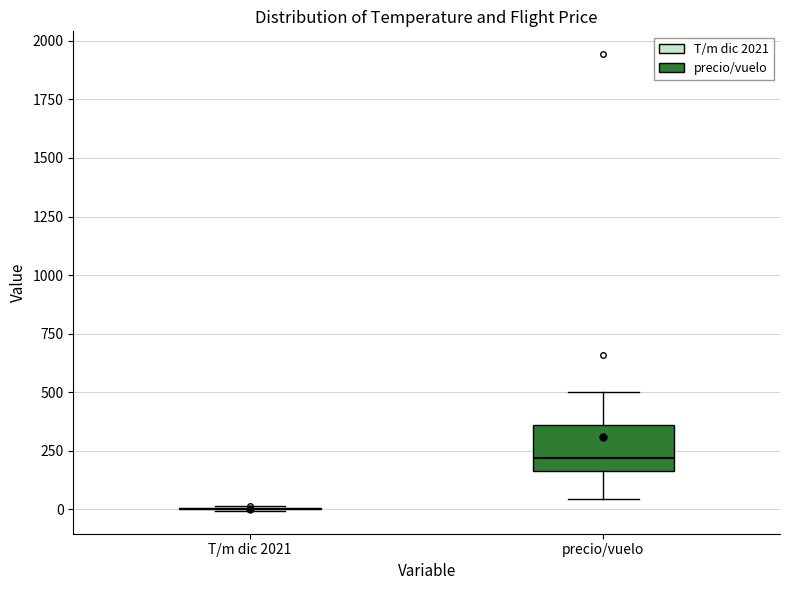

Which box is the tallest, from its lower edge to its upper edge?

precio/vuelo